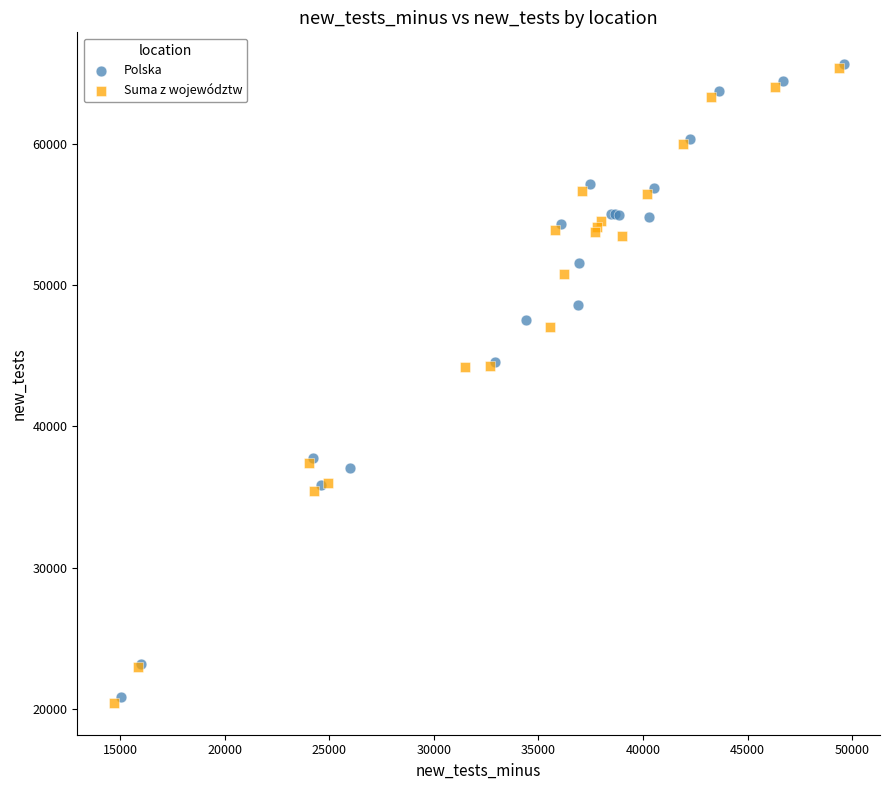

Which series has the widest spread of Y values?

Suma z województw